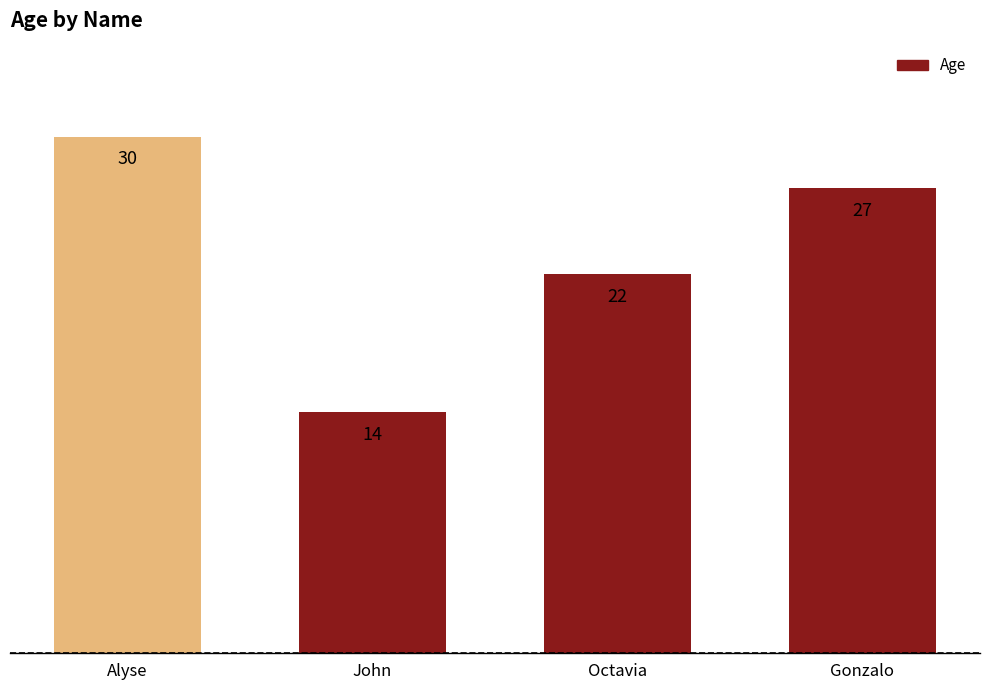

What is the ratio of the value at Alyse to the value at Gonzalo?

1.1